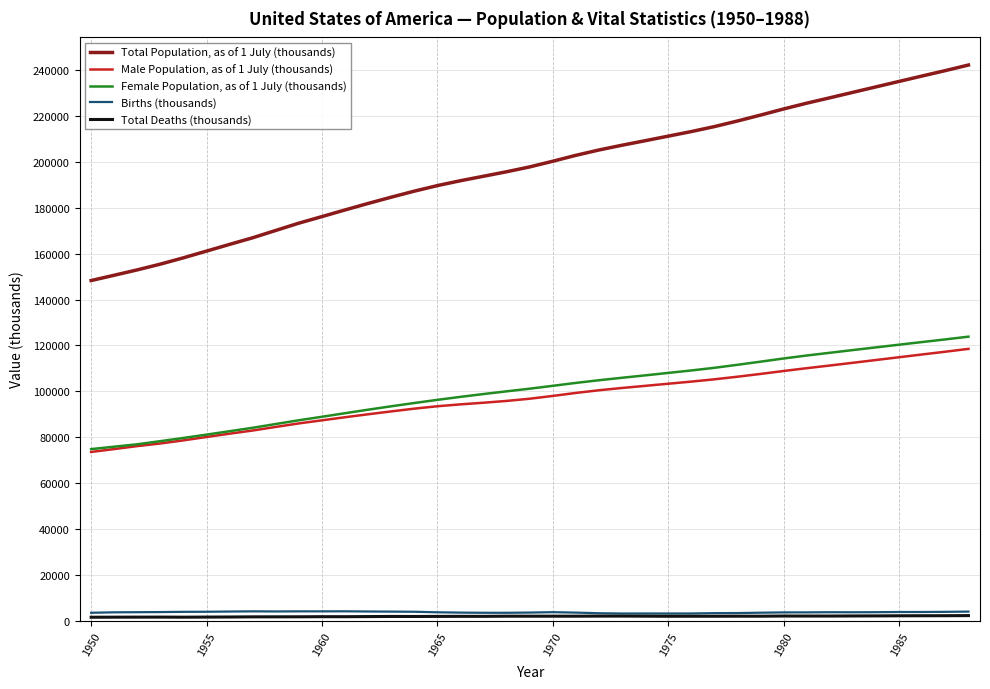

True or false: Births (thousands) and Total Population, as of 1 July (thousands) cross at least once.

False